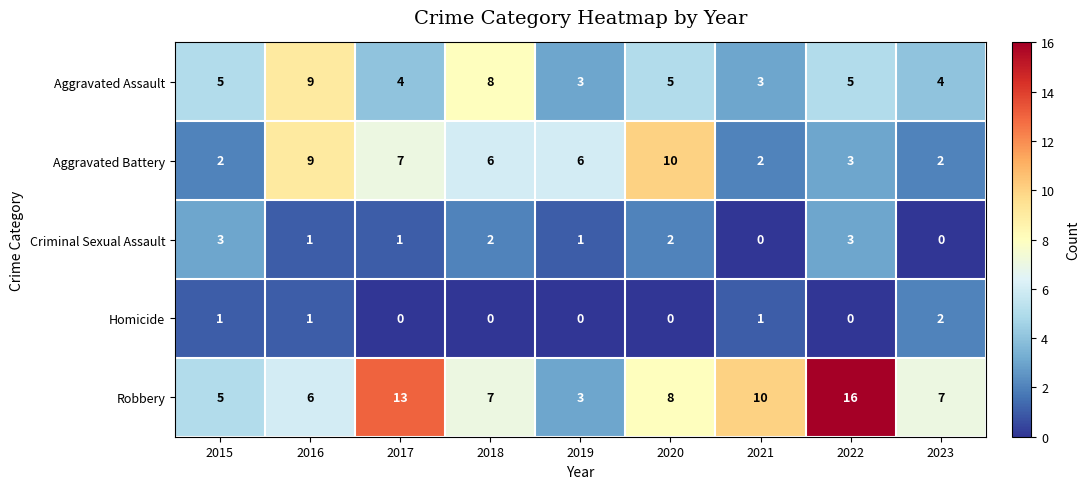

Which label corresponds to the largest value in the chart?

2022